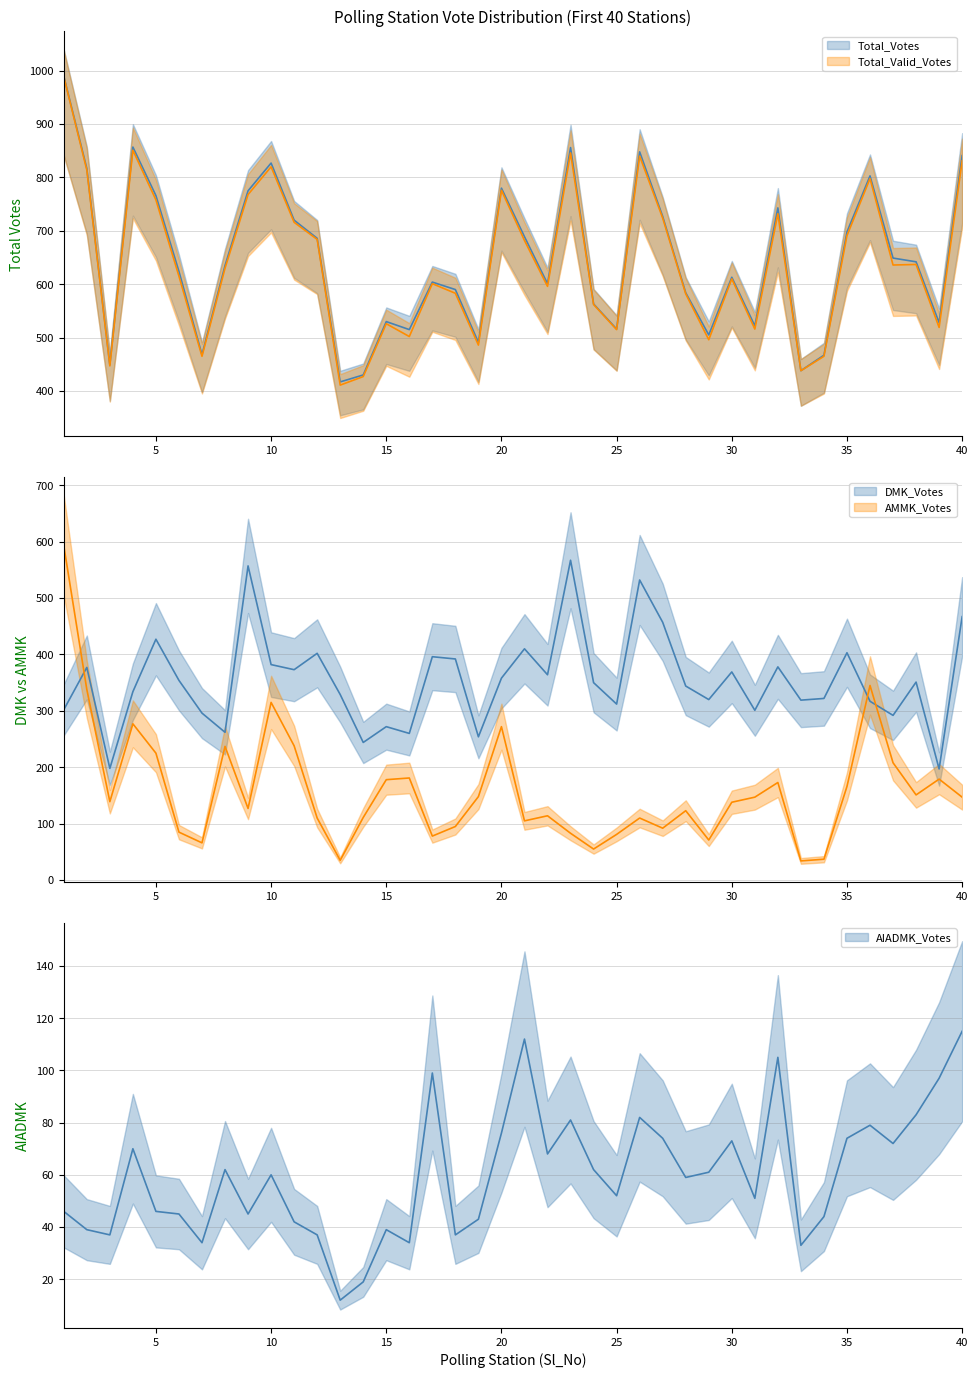

Rank the series by their maximum value, from lowest to highest.

AIADMK_Votes, DMK_Votes, AMMK_Votes, Total_Valid_Votes, Total_Votes